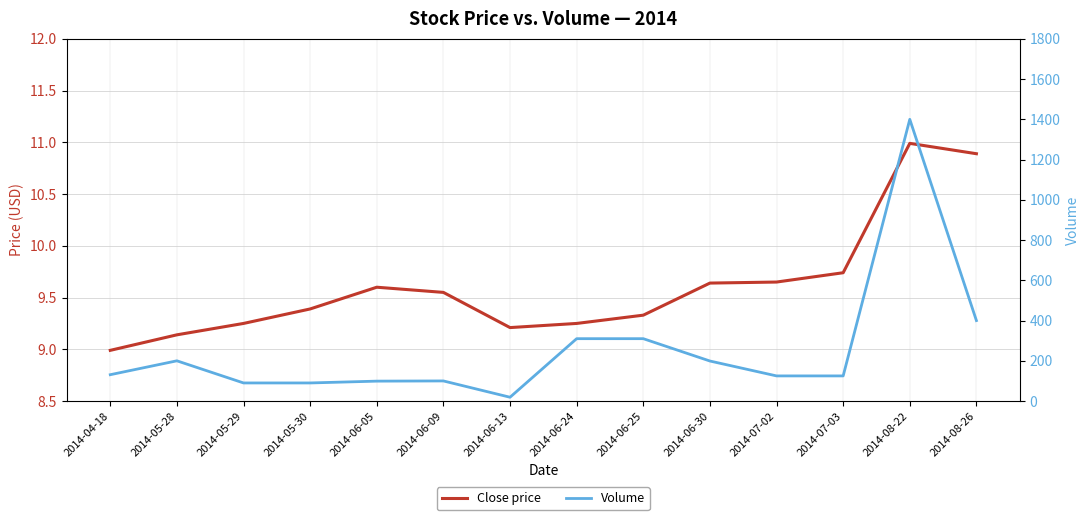

True or false: Volume and Close price cross at least once.

False